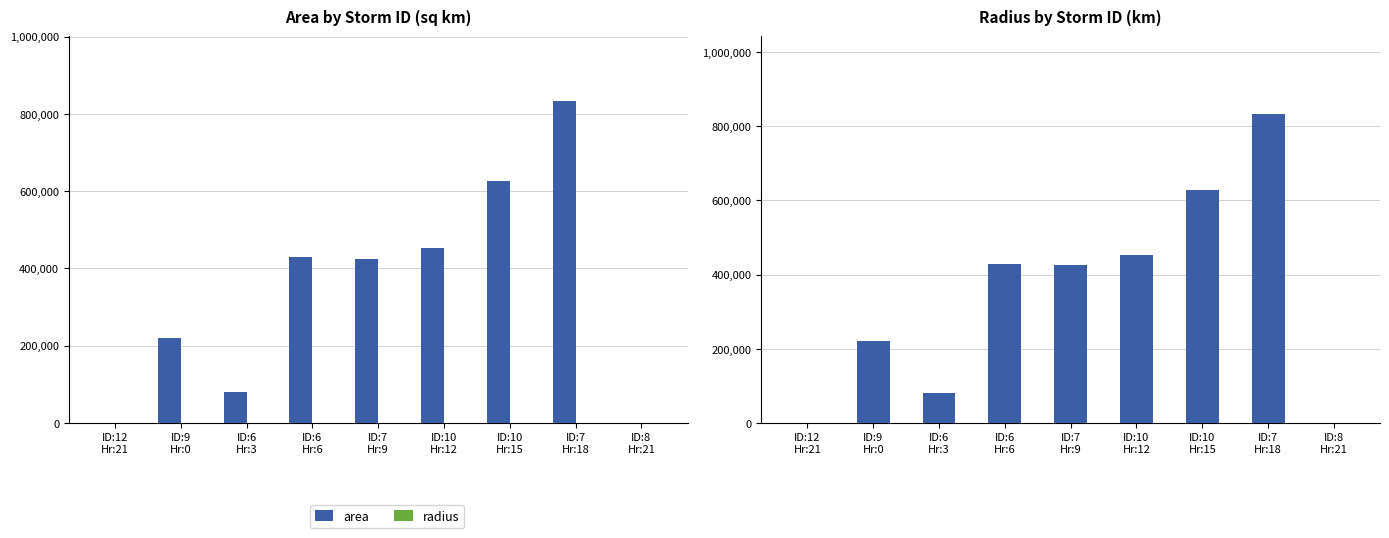

What is the difference between the highest and lowest values at ID:10
Hr:15?

627053.1